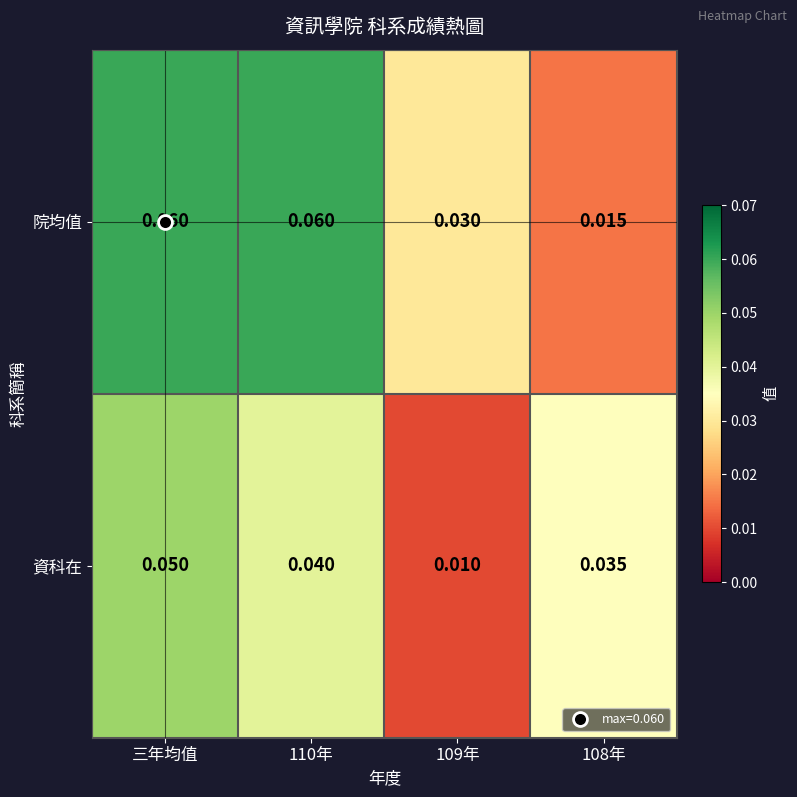

Rank the series at 三年均值 from highest to lowest value.

院均值, 資科在